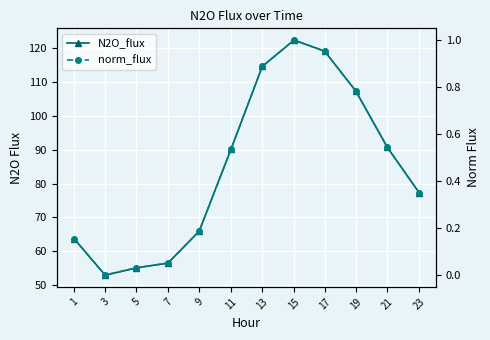

Which has a higher value, 23 or 17?

17